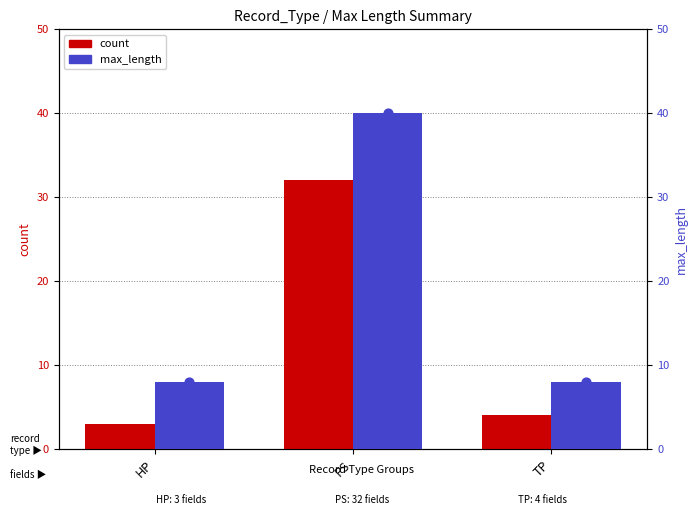

At how many categories does at least one series exceed 26?

1